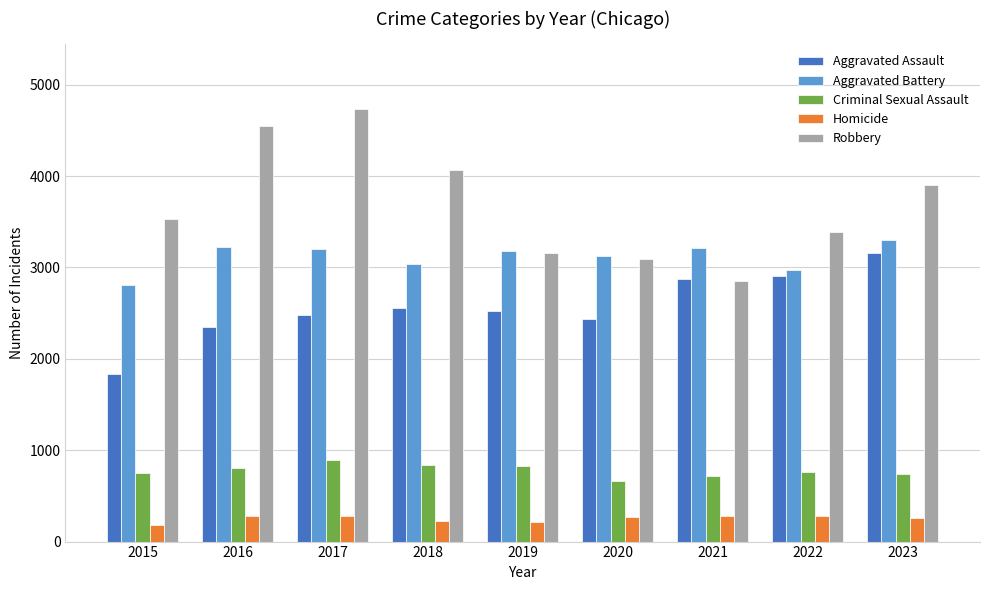

What is the highest value of the Homicide series?

281